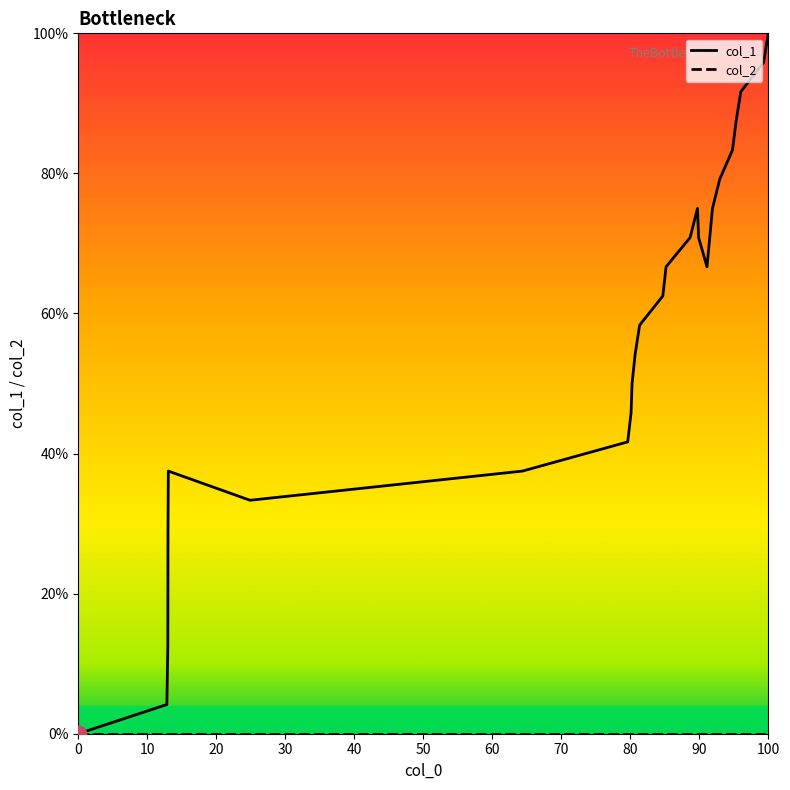

Which series has the largest total across all categories?

col_1